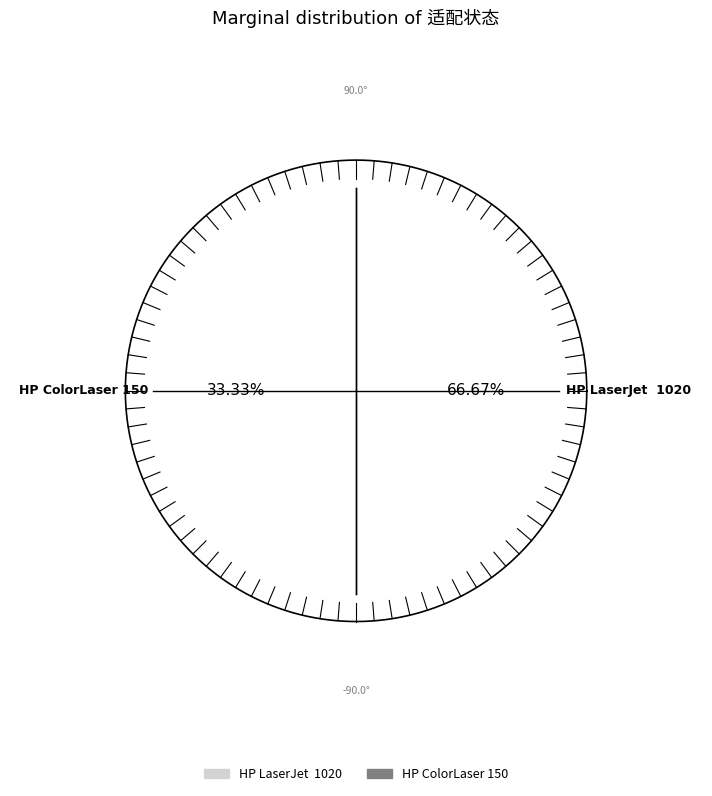

How many slices are in this pie chart?

2